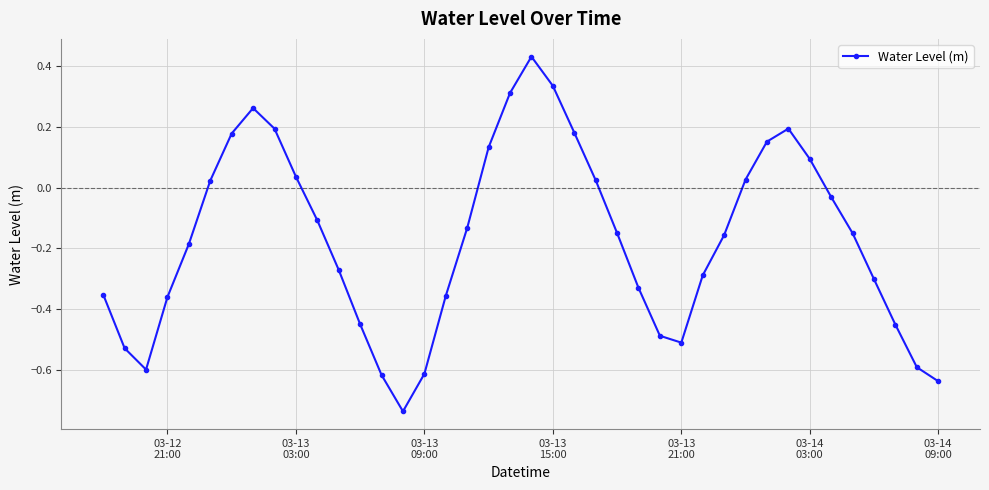

How many points are lower than both their immediate neighbors (excluding endpoints)?

3